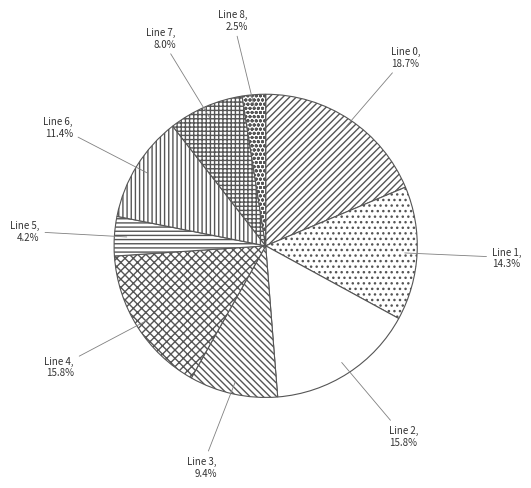

Count the number of slices in the pie.

9